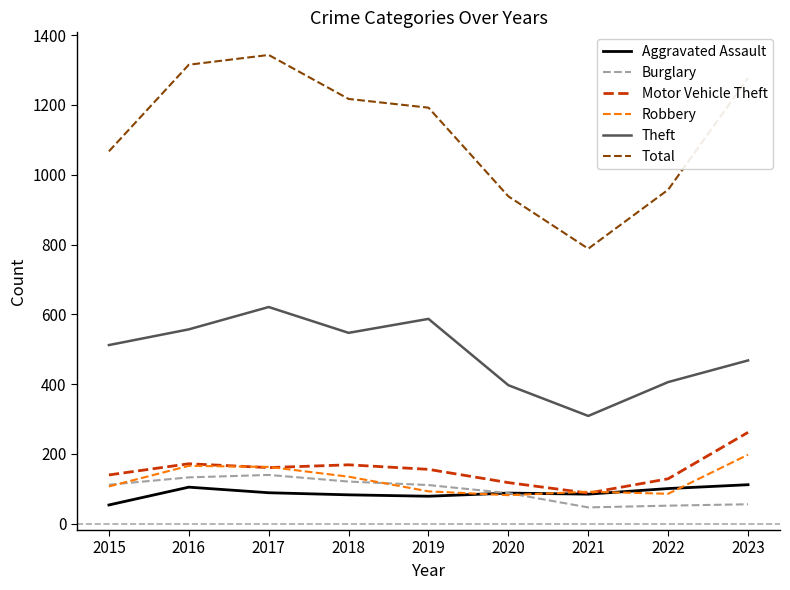

What is the smallest value displayed?

47